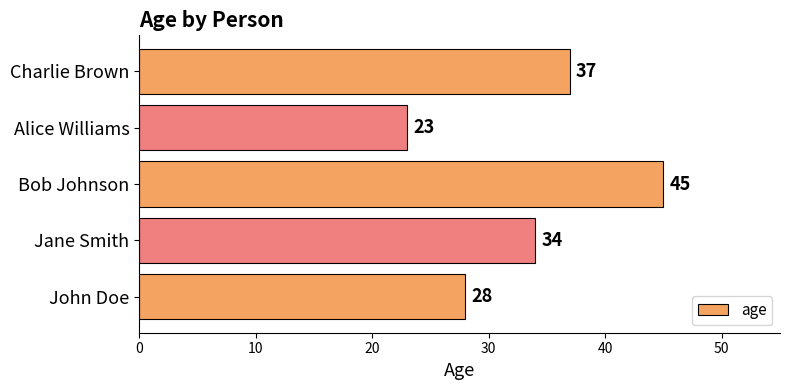

How many data points does each series have?

5